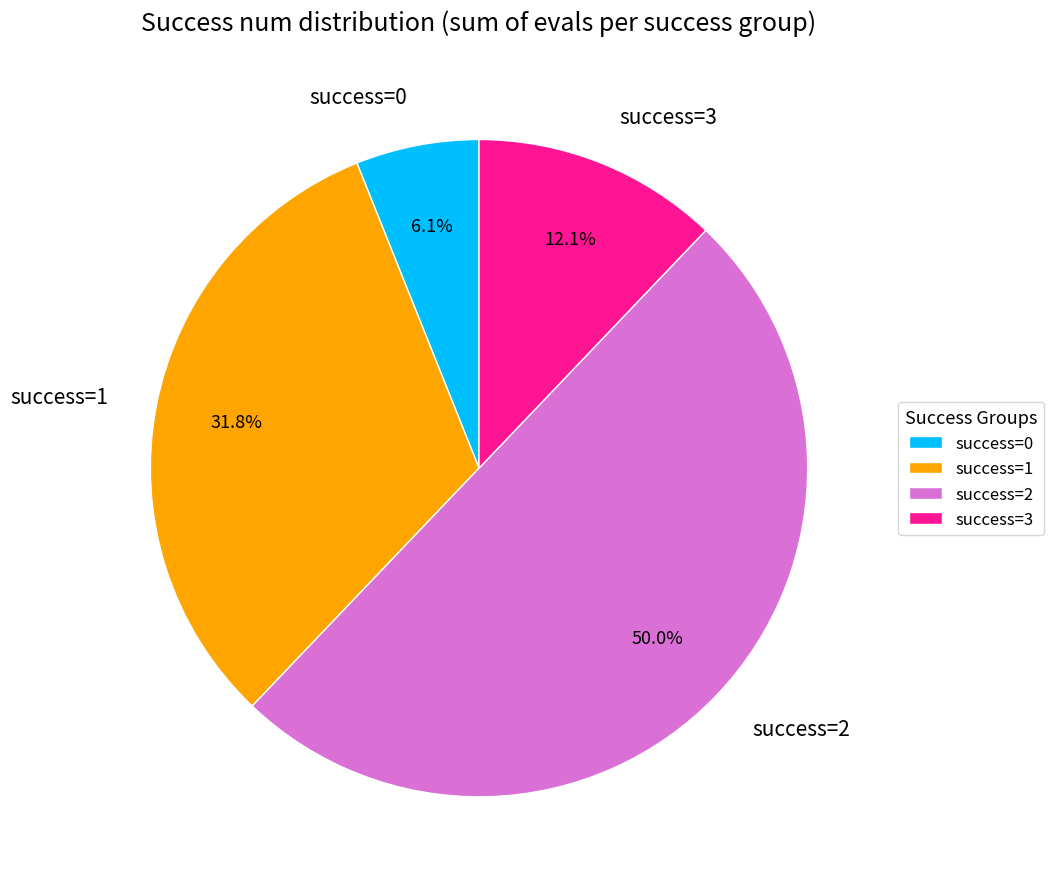

Count the number of slices in the pie.

4